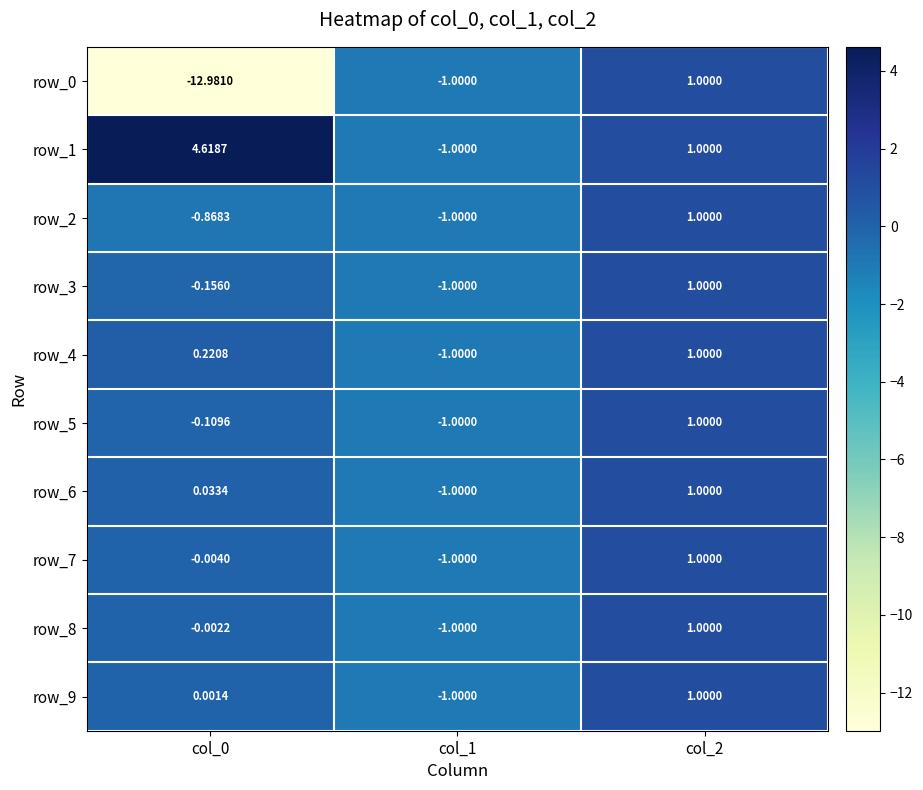

At which label does row_7 first exceed 0?

col_2